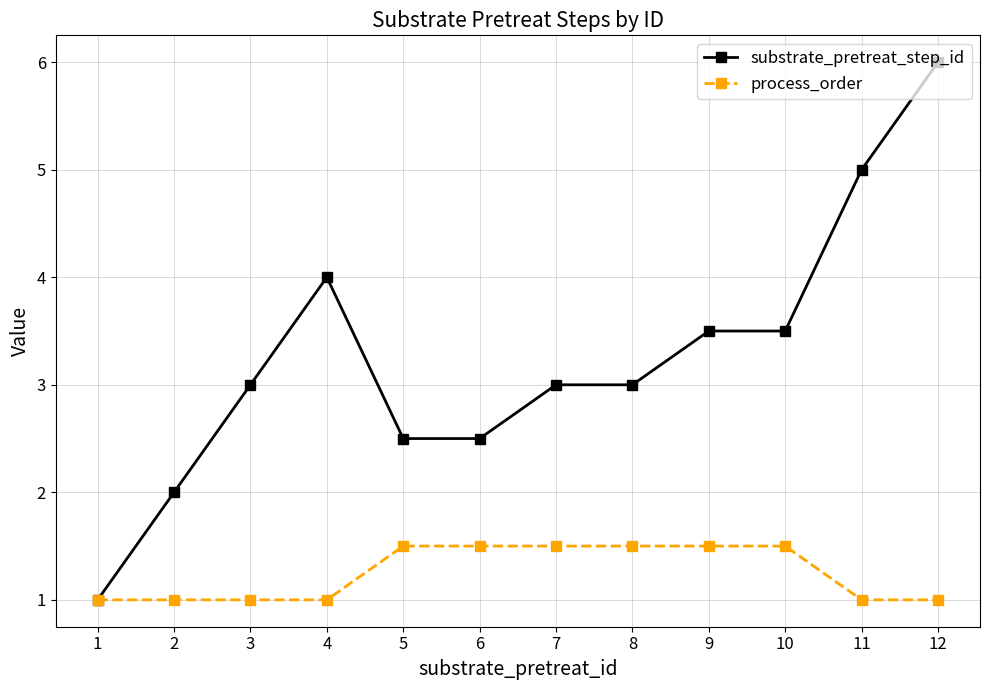

What is the spread (max minus min) of values at 8?

1.5